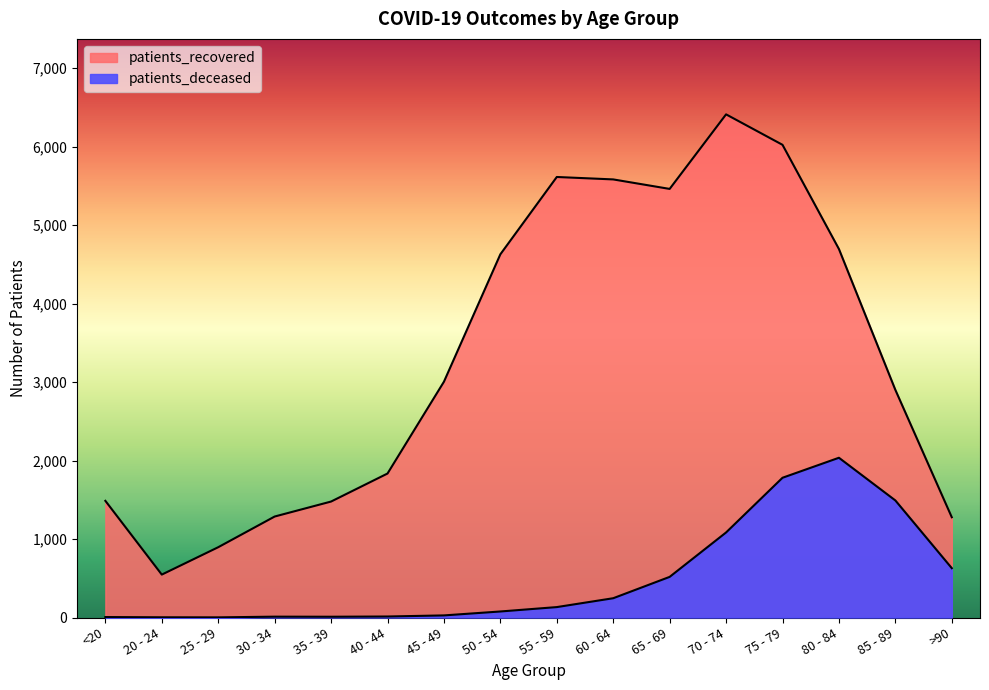

Where is patients_recovered nearest to the value 3479?

45 - 49